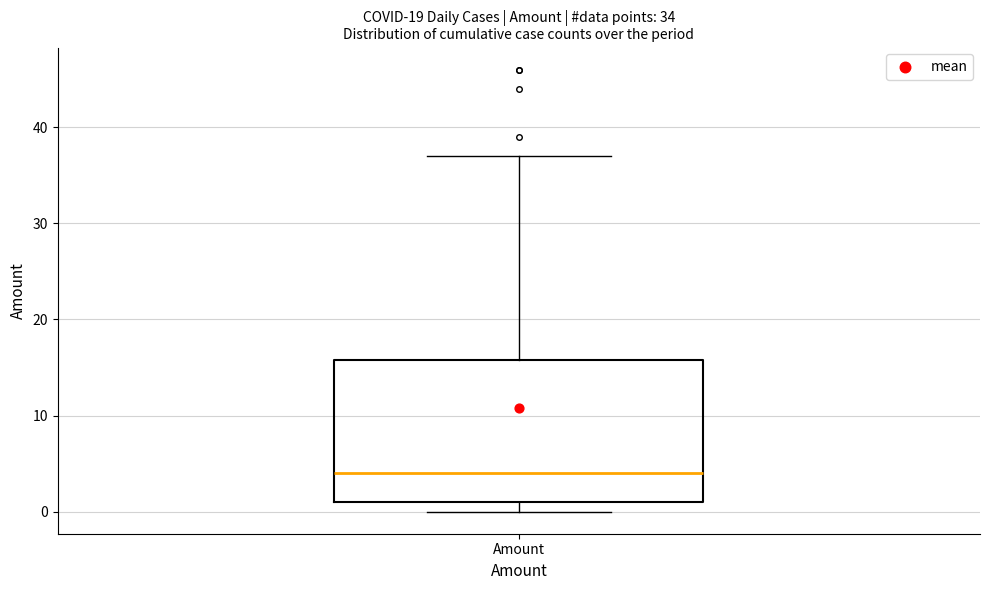

Transcribe this box plot: give where the median line is, the range the box spans, and where the two whiskers end, as read against the y-axis. The values are not printed on the chart, so give them approximately, as read against the axis.

median 4, box 1 to 16, whiskers 0 to 37